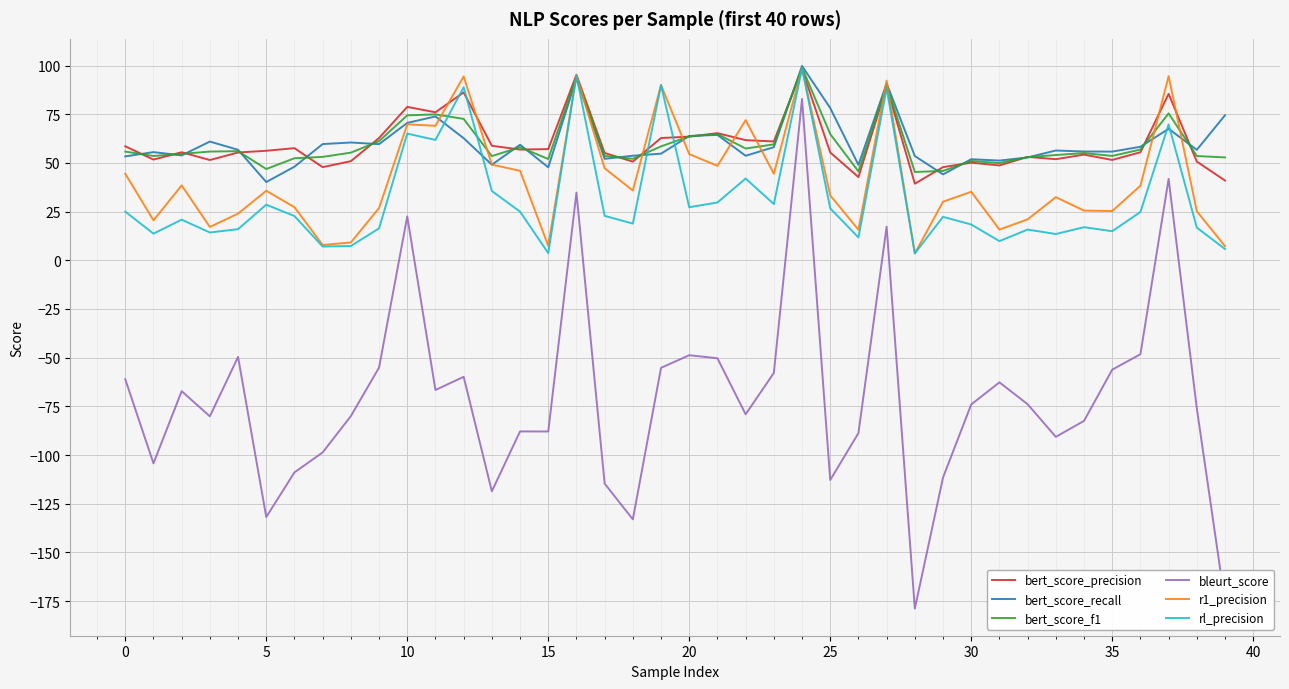

What are all the series names shown in the legend?

bert_score_precision, bert_score_recall, bert_score_f1, bleurt_score, r1_precision, rl_precision